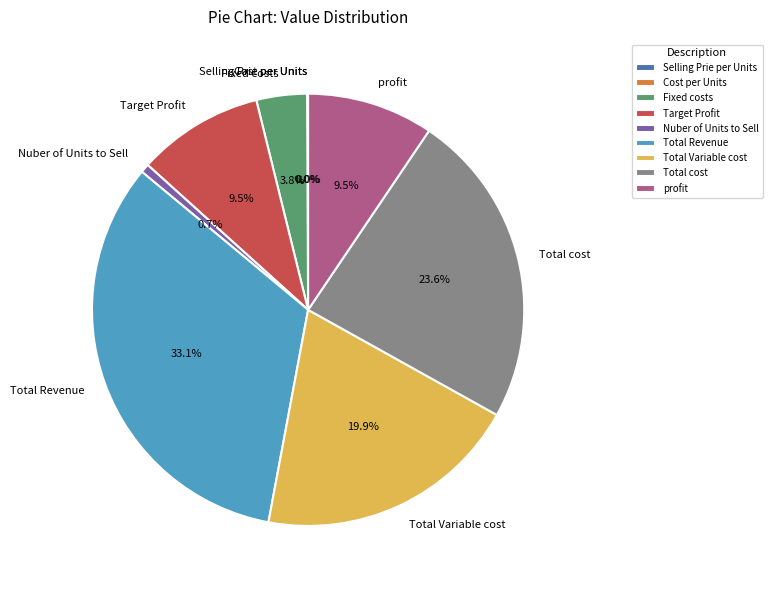

What percentage is the Nuber of Units to Sell slice, to the nearest percent?

1%